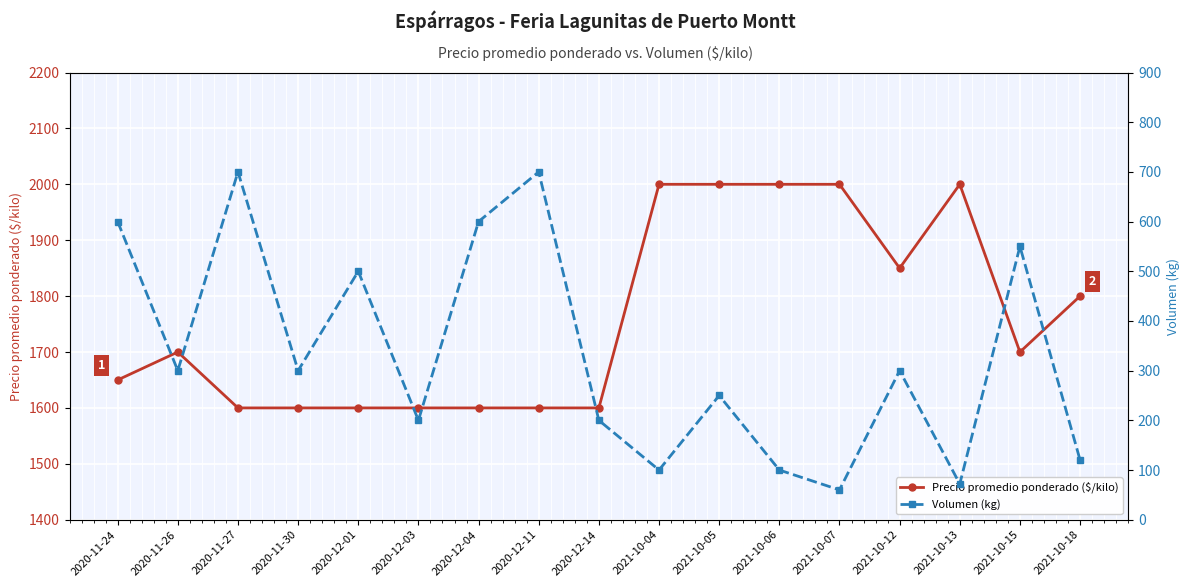

How many lines are shown in the chart?

2